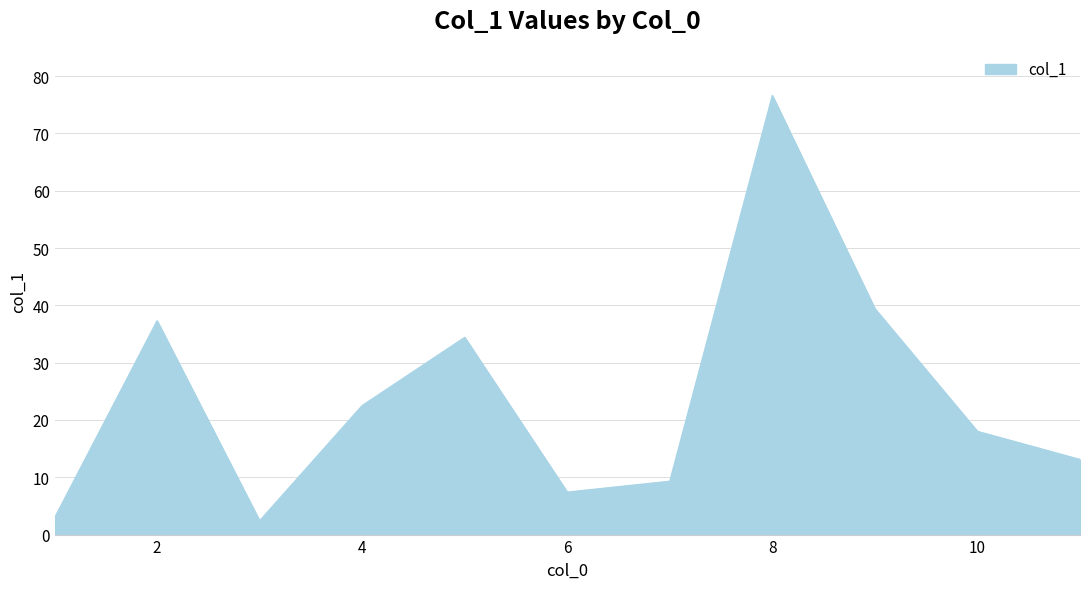

How many values are below 18?

5